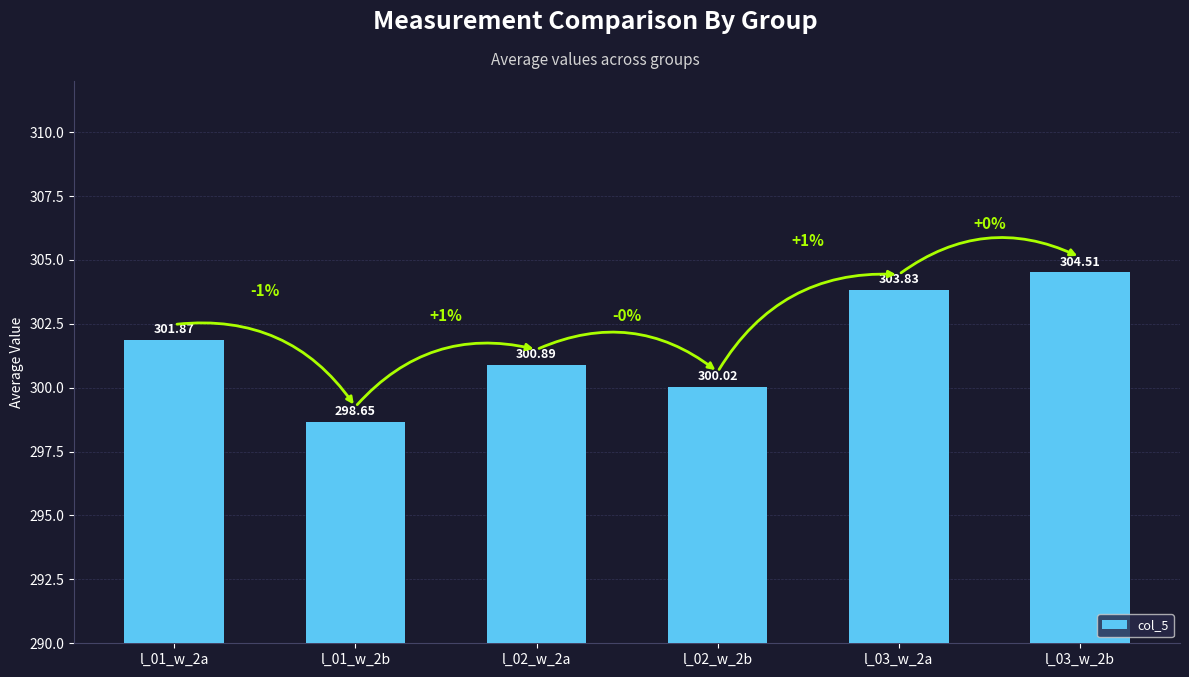

What is the value of the 1st bar from the left?

301.9